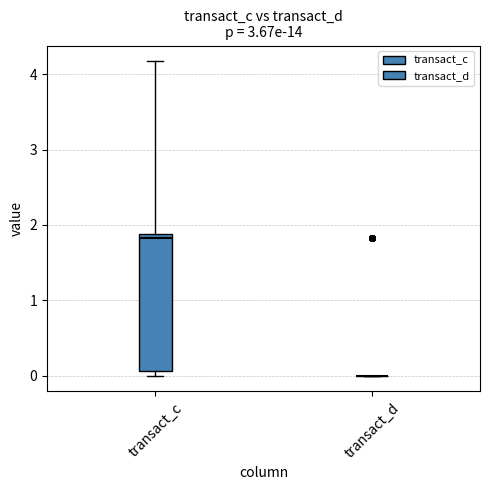

Reading left to right, transcribe this box plot: for each box, give where its median line is, the range the box spans, and where its two whiskers end, as read against the y-axis. The values are not printed on the chart, so give them approximately, as read against the axis.

transact_c: median 1.8, box 0.1 to 1.9, whiskers 0.0 to 4.2
transact_d: box collapsed to a line at 0.0, whiskers 0.0 to 0.0